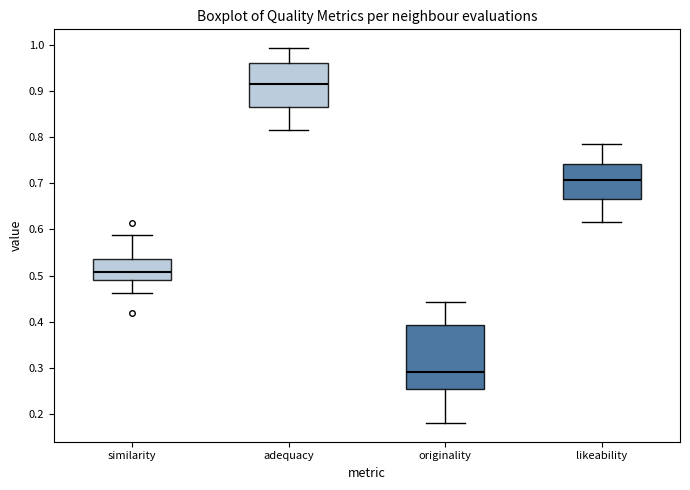

Reading left to right, transcribe this box plot: for each box, give where its median line is, the range the box spans, and where its two whiskers end, as read against the y-axis. The values are not printed on the chart, so give them approximately, as read against the axis.

similarity: median 0.51, box 0.49 to 0.54, whiskers 0.46 to 0.59
adequacy: median 0.91, box 0.87 to 0.96, whiskers 0.82 to 0.99
originality: median 0.29, box 0.25 to 0.39, whiskers 0.18 to 0.44
likeability: median 0.71, box 0.67 to 0.74, whiskers 0.62 to 0.79